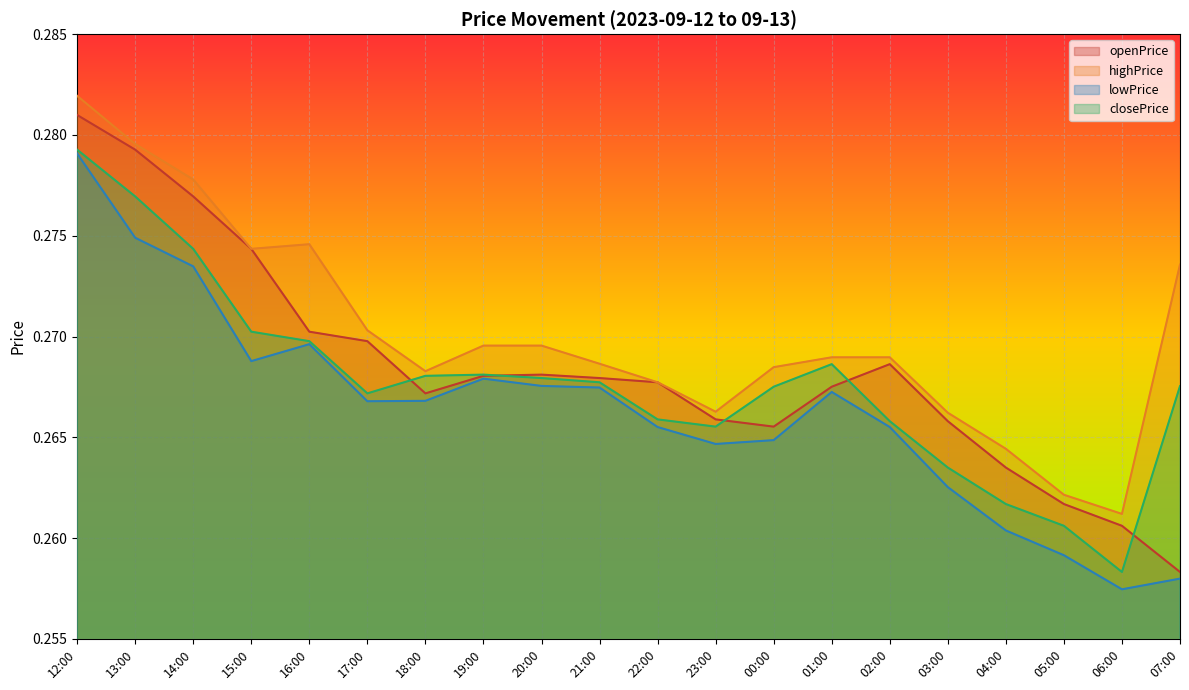

Reading left to right, what are all the values shown in this chart?

openPrice: 0.3	0.3	0.3	0.3	0.3	0.3	0.3	0.3	0.3	0.3	0.3	0.3	0.3	0.3	0.3	0.3	0.3	0.3	0.3	0.3
highPrice: 0.3	0.3	0.3	0.3	0.3	0.3	0.3	0.3	0.3	0.3	0.3	0.3	0.3	0.3	0.3	0.3	0.3	0.3	0.3	0.3
lowPrice: 0.3	0.3	0.3	0.3	0.3	0.3	0.3	0.3	0.3	0.3	0.3	0.3	0.3	0.3	0.3	0.3	0.3	0.3	0.3	0.3
closePrice: 0.3	0.3	0.3	0.3	0.3	0.3	0.3	0.3	0.3	0.3	0.3	0.3	0.3	0.3	0.3	0.3	0.3	0.3	0.3	0.3